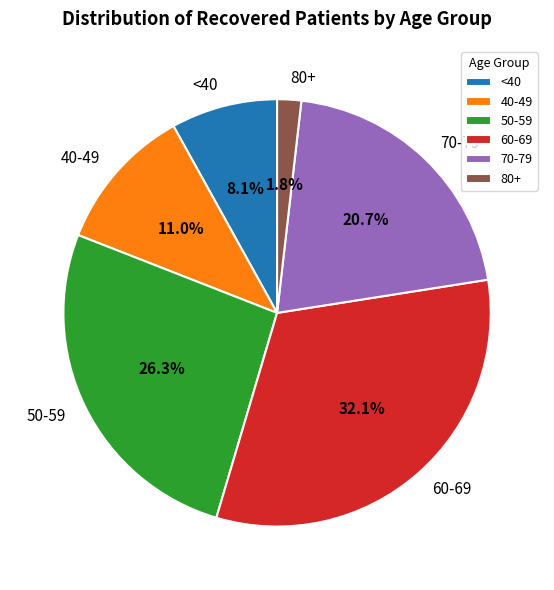

What percentage do 50-59 and <40 together represent?

34.4%